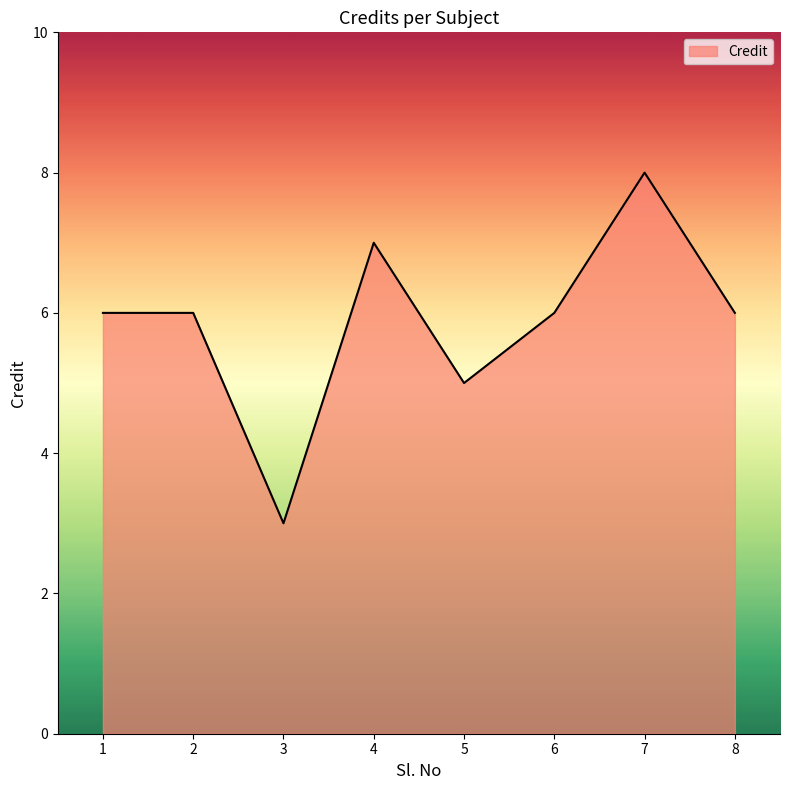

Reading left to right, extract all data points from this chart.

1=6	2=6	3=3	4=7	5=5	6=6	7=8	8=6